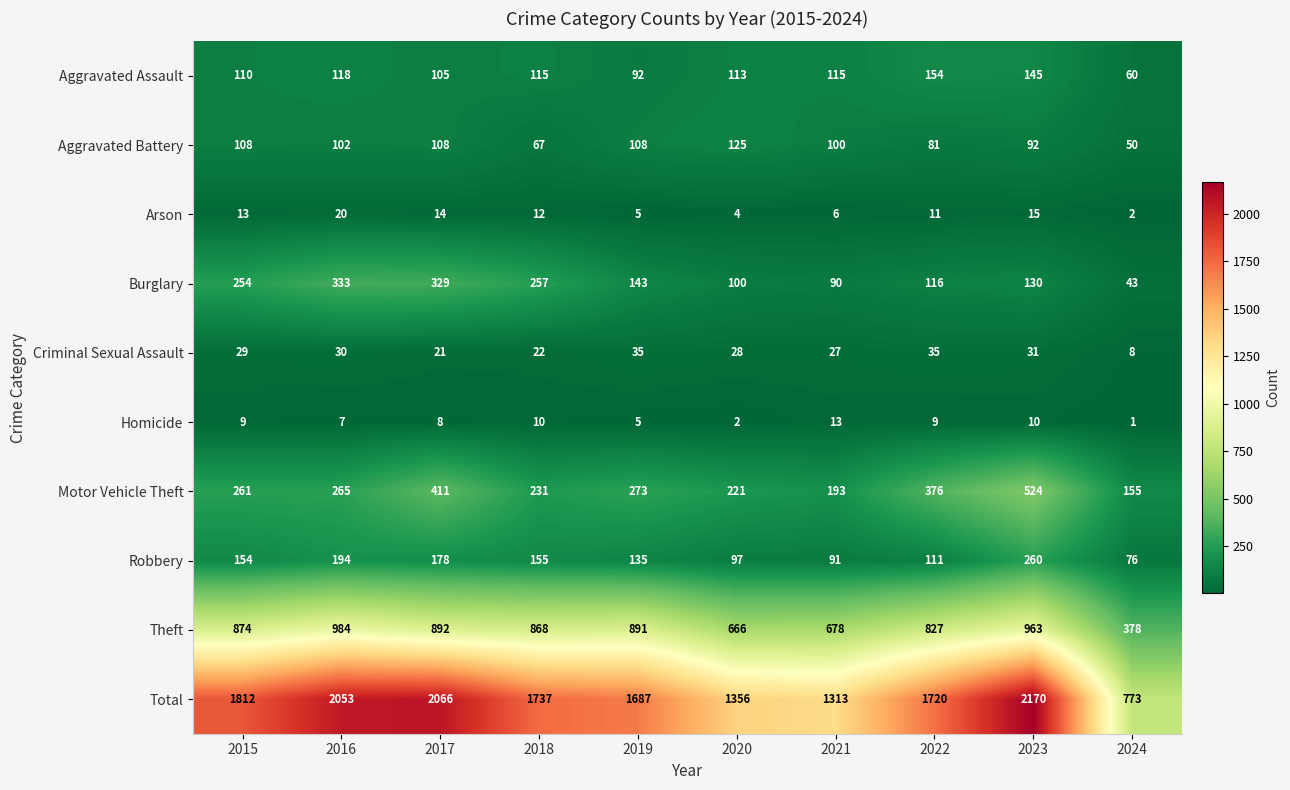

True or false: Criminal Sexual Assault has a value of 2 at 2024.

False